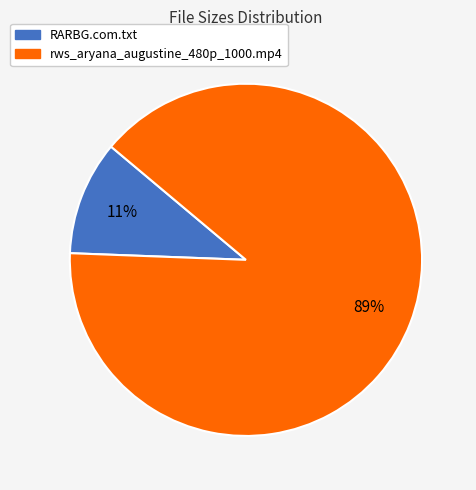

What percentage is the RARBG.com.txt slice, to the nearest percent?

11%